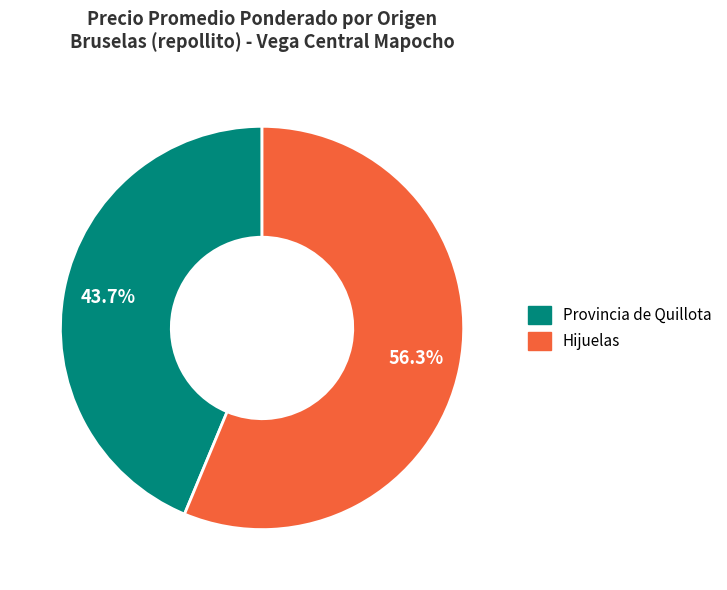

Count the number of slices in the pie.

2